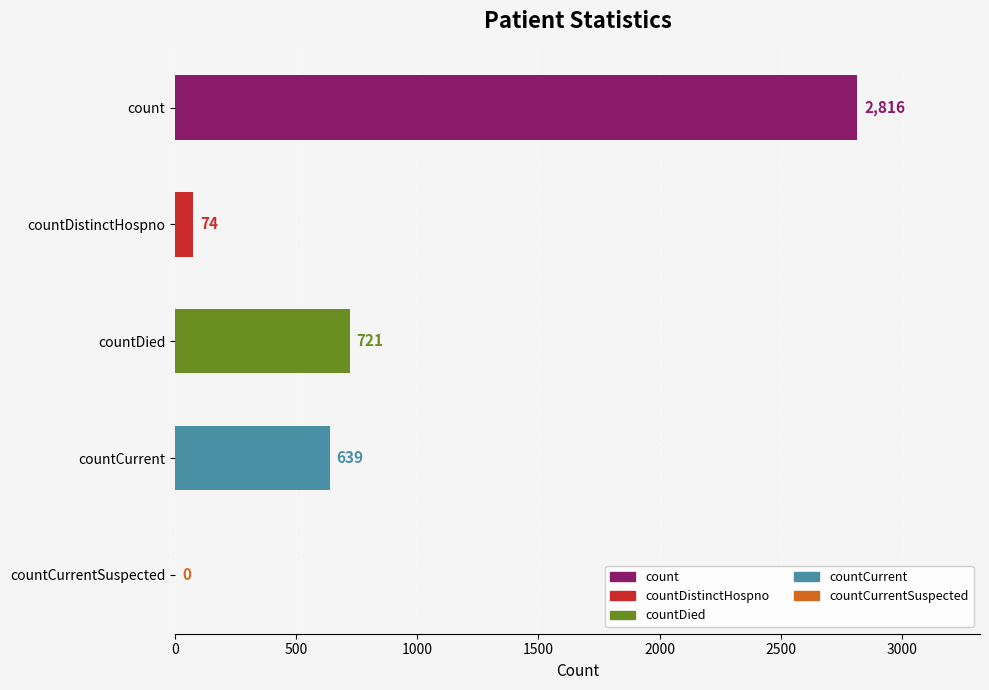

What is the sum of the values at countDied and count?

3537